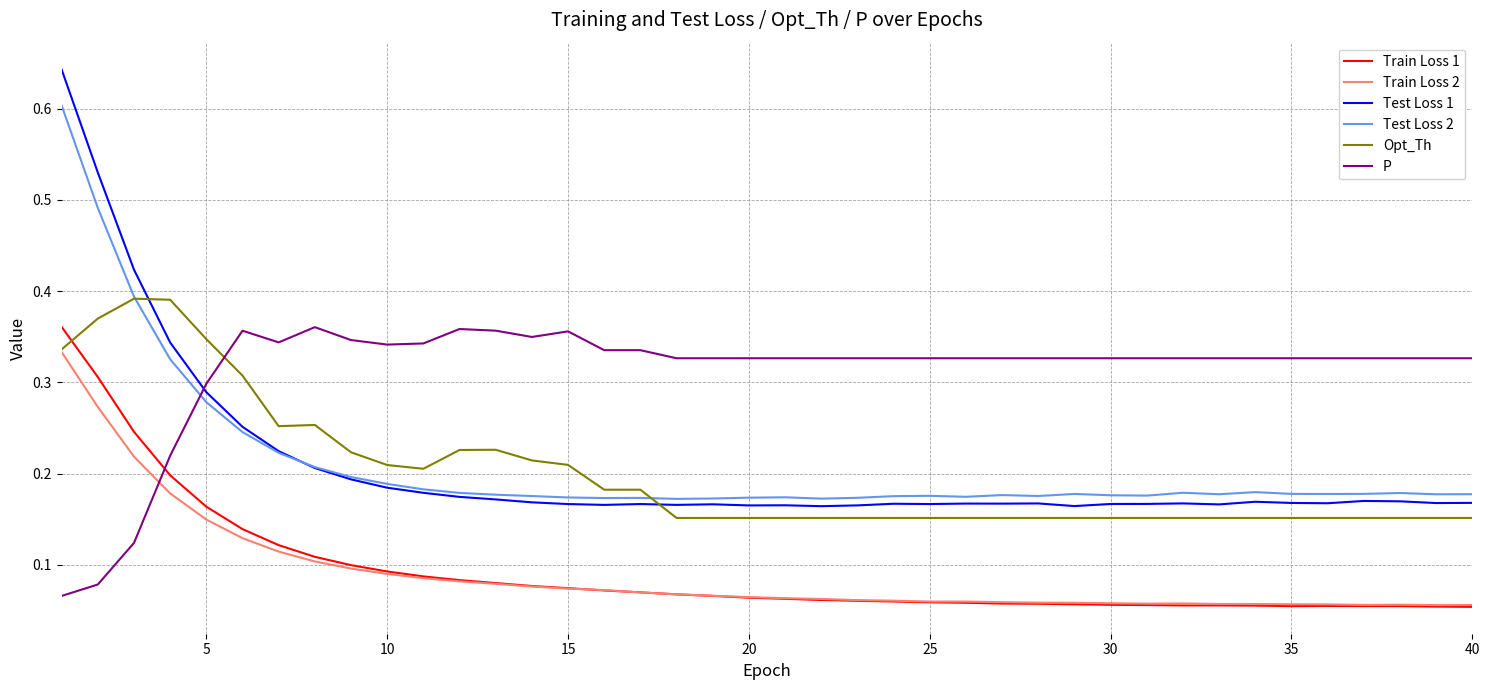

True or false: Train Loss 1 and Test Loss 1 cross at least once.

False